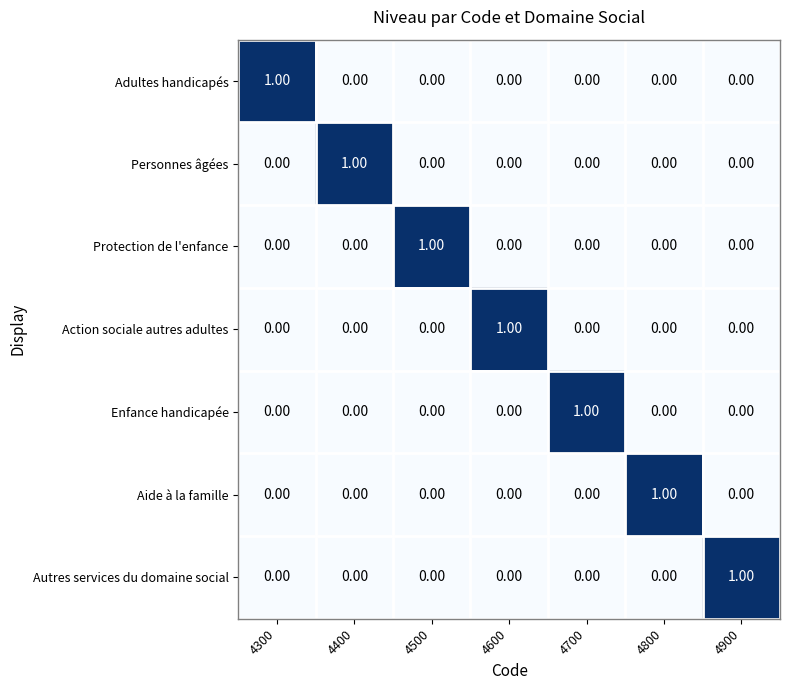

Is the value of Adultes handicapés at 4900 greater than the value of Personnes âgées at 4400?

No